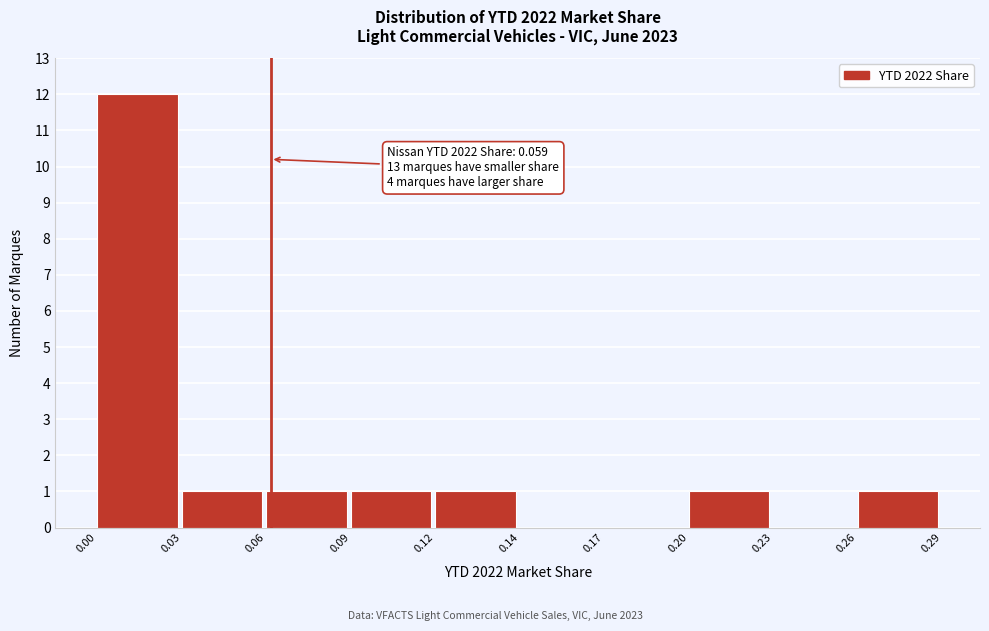

Reading left to right, extract all data points from this chart.

0.00=12	0.03=1	0.06=1	0.09=1	0.12=1	0.14=0	0.17=0	0.20=1	0.23=0	0.26=1